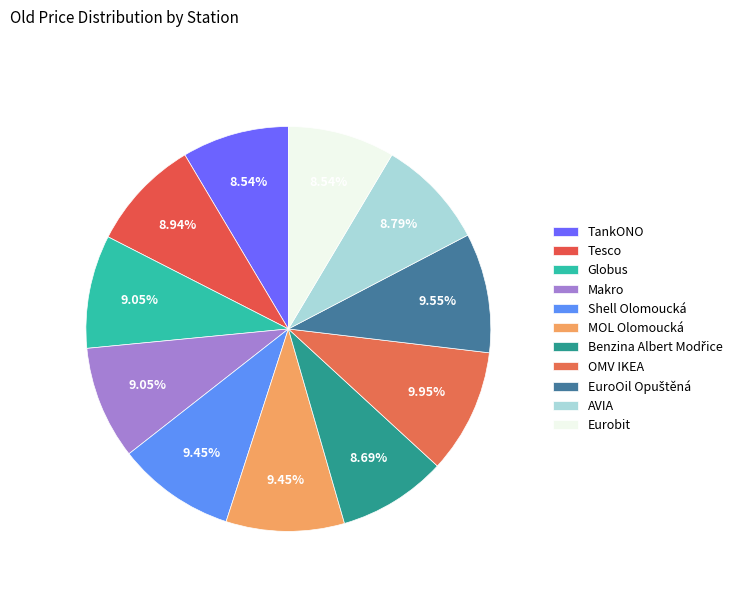

Is there a majority slice in this chart?

No